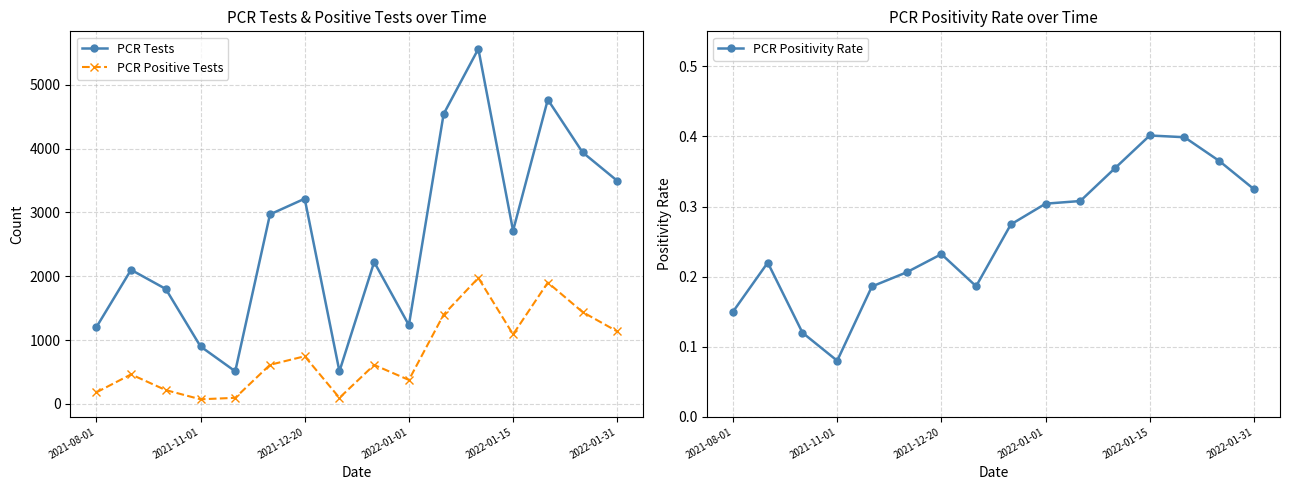

What are all the series names shown in the legend?

PCR Tests, PCR Positive Tests, PCR Positivity Rate